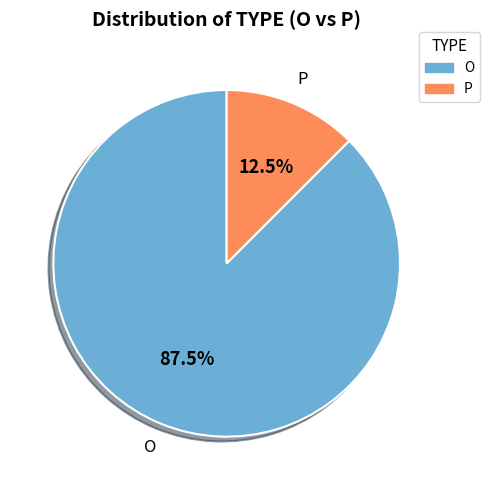

What is the smallest slice in the pie chart?

P